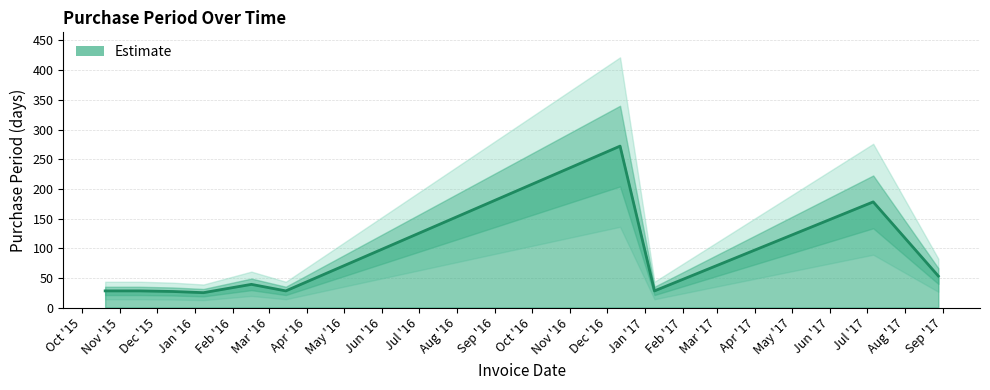

Between 2016-12-12 and 2017-07-06, which is larger?

2016-12-12